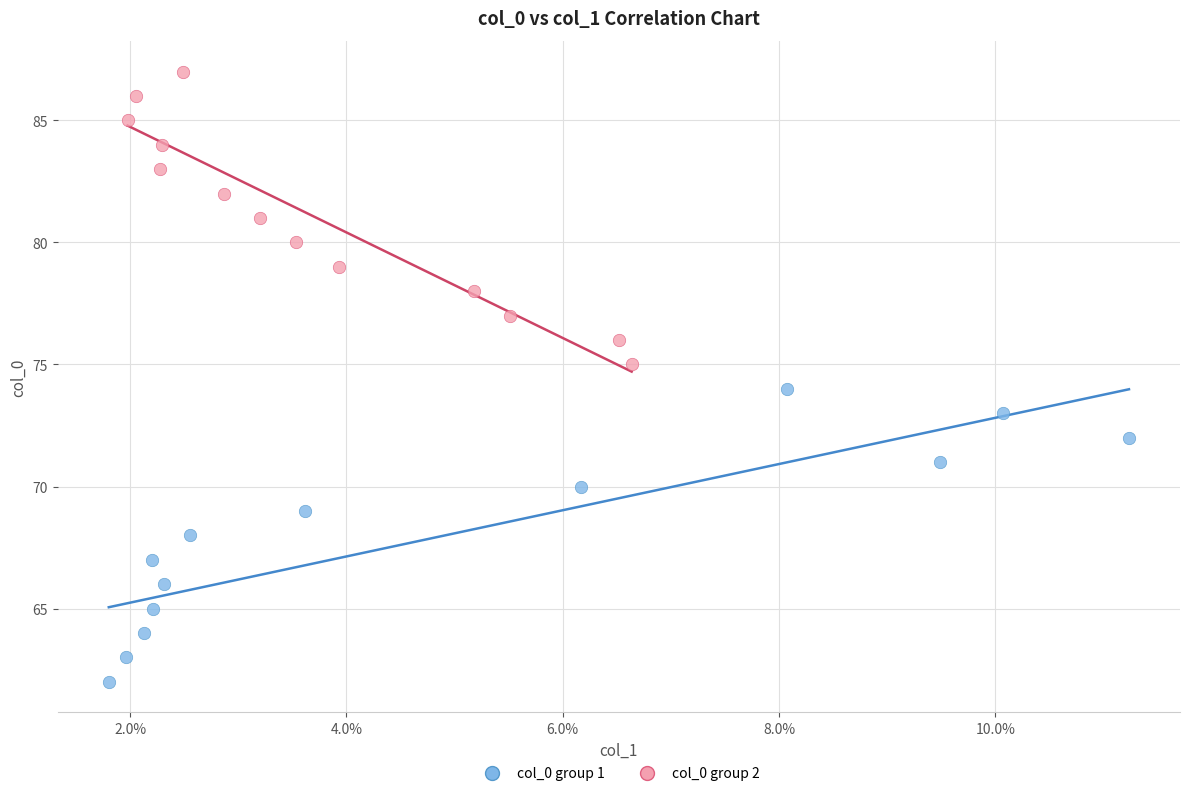

Which series reaches the maximum Y coordinate?

col_0 group 2